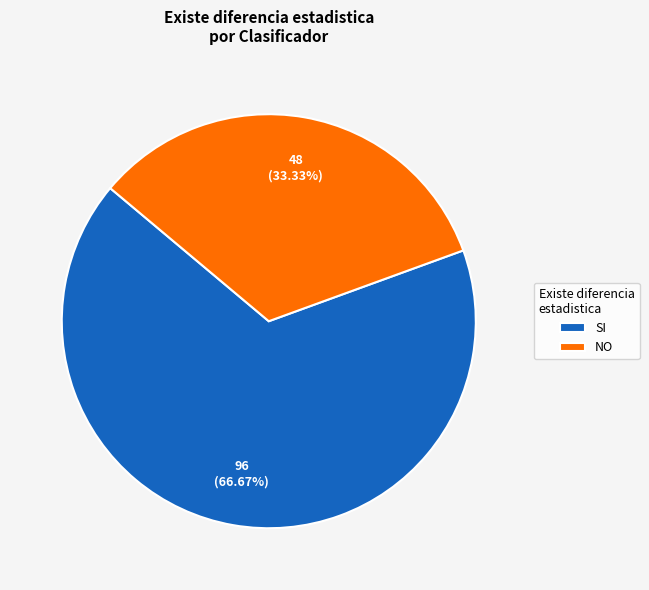

Is the sum of SI and NO greater than half?

Yes